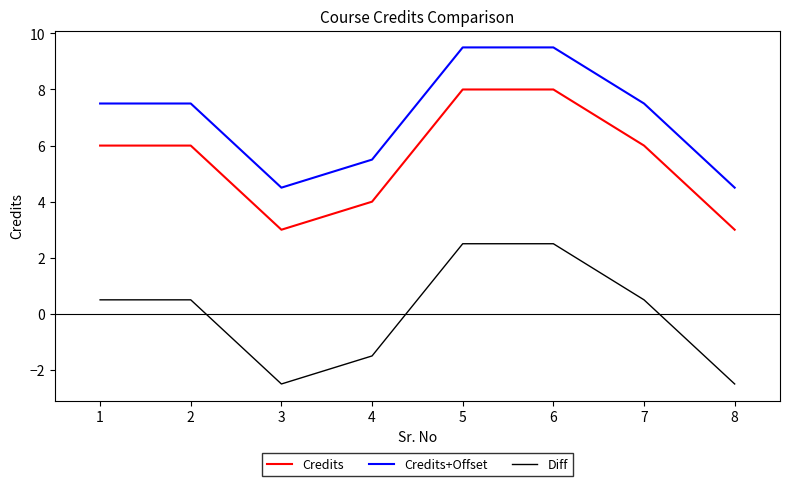

What is the minimum value shown in the chart?

-2.5